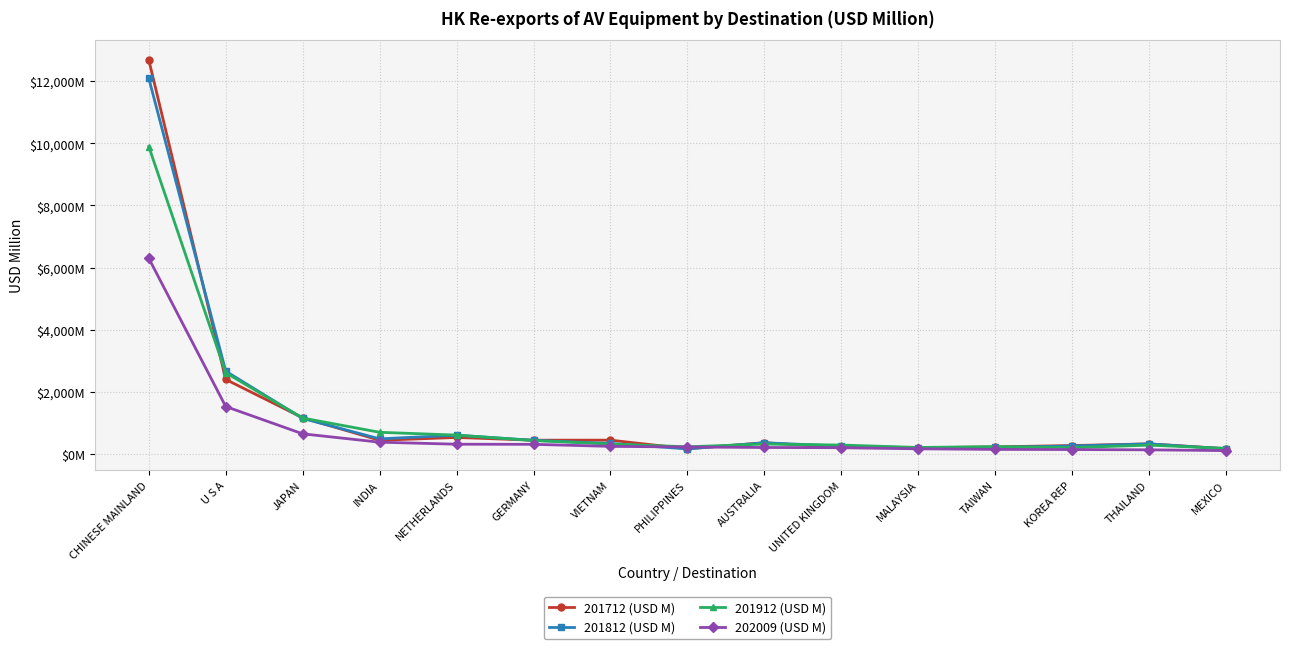

Reading left to right, transcribe all the data shown in this chart.

201712 (USD M): 12683.7	2404.3	1170.3	446.6	537.8	450.1	450.8	174.1	367.0	210.1	205.1	234.6	278.0	331.3	176.3
201812 (USD M): 12095.0	2669.1	1150.1	493.0	610.3	446.1	344.4	170.3	366.7	260.0	205.2	216.9	263.3	331.2	170.4
201912 (USD M): 9896.9	2616.6	1162.2	703.9	613.7	438.7	325.7	237.3	325.3	293.0	215.8	243.1	211.7	290.4	186.8
202009 (USD M): 6302.4	1532.9	654.3	385.2	320.4	316.5	250.8	231.4	214.8	208.7	172.4	153.3	149.1	139.7	114.5